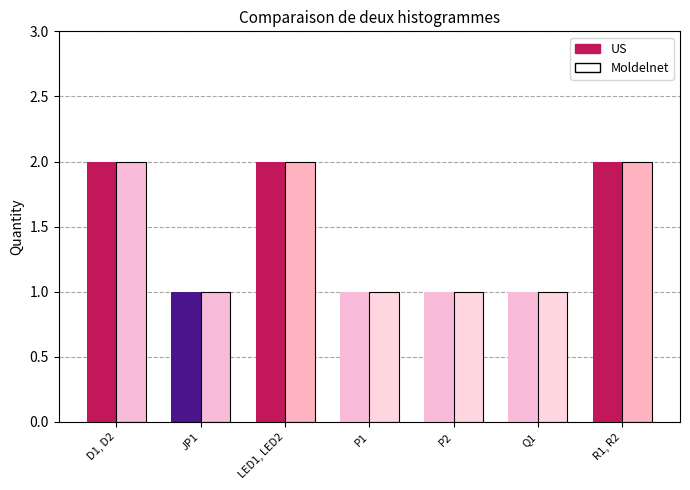

What position from the right is D1, D2?

7